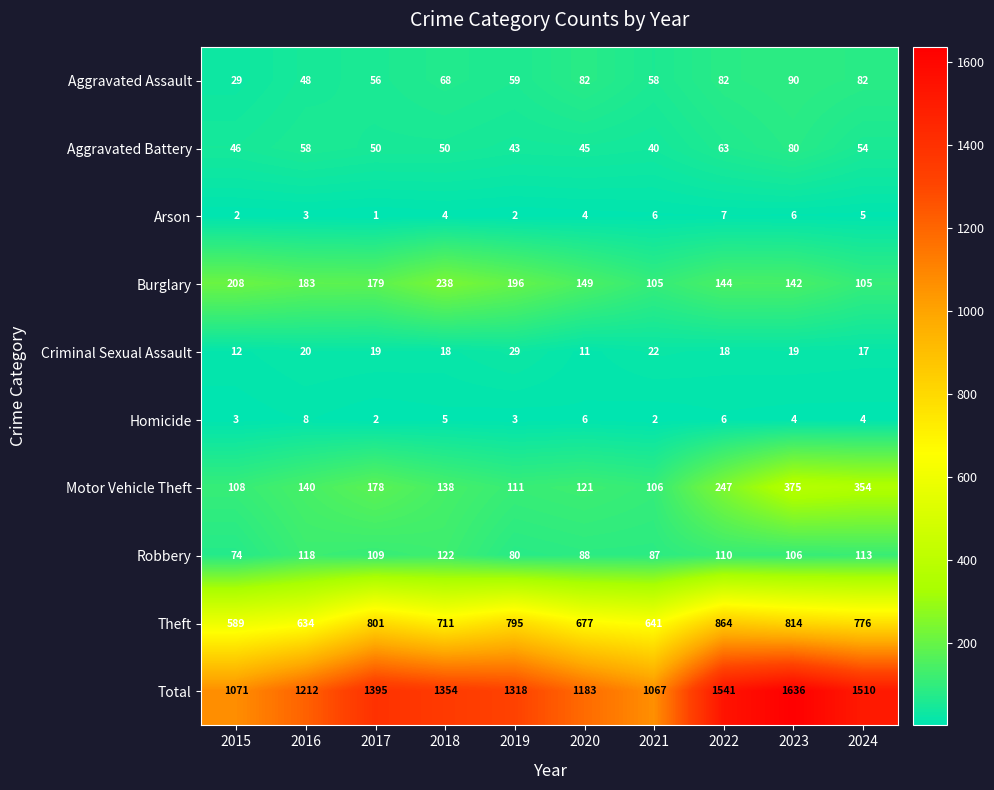

What is the sum of all Aggravated Battery values?

529